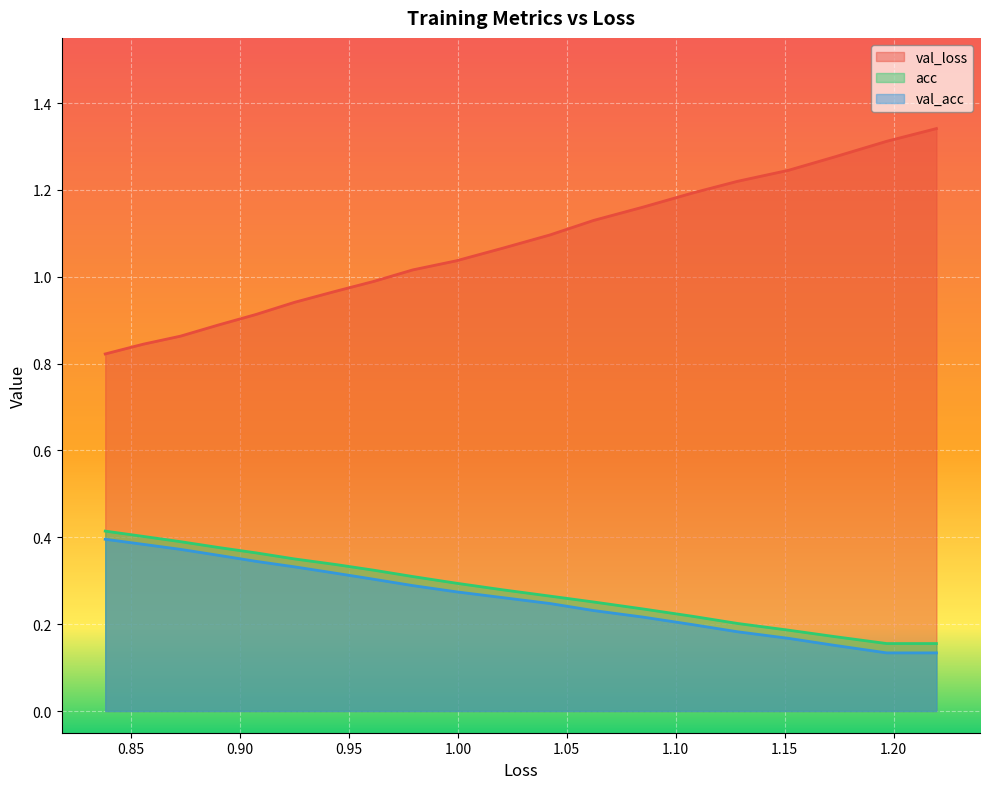

True or false: val_acc and val_loss cross at least once.

False